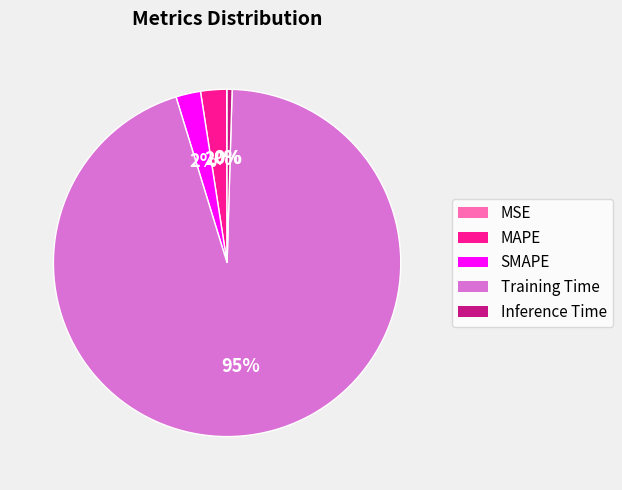

Is the sum of SMAPE and Training Time greater than half?

Yes